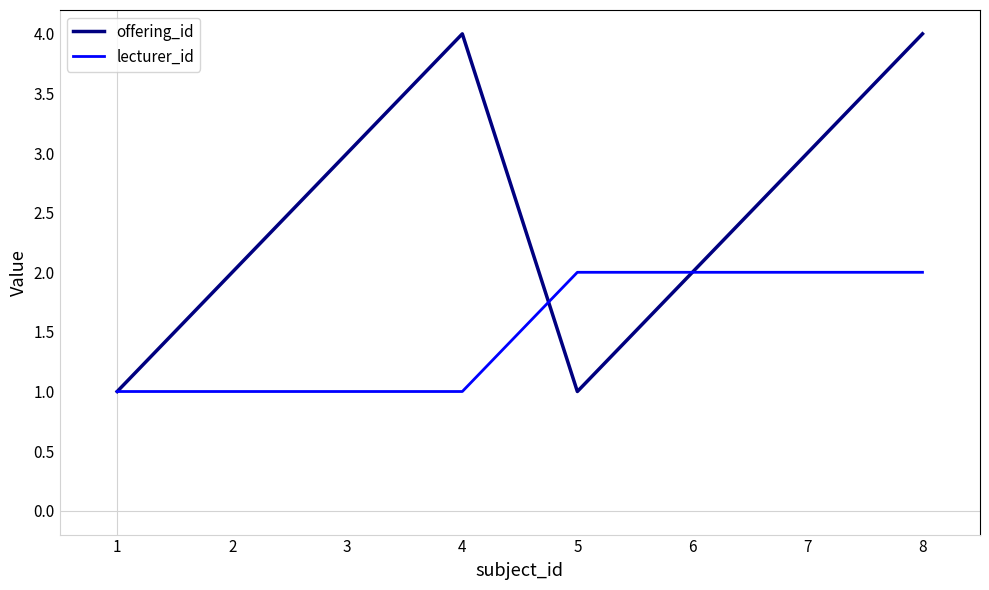

Reading left to right, transcribe all the data shown in this chart.

offering_id: 1	2	3	4	1	2	3	4
lecturer_id: 1	1	1	1	2	2	2	2